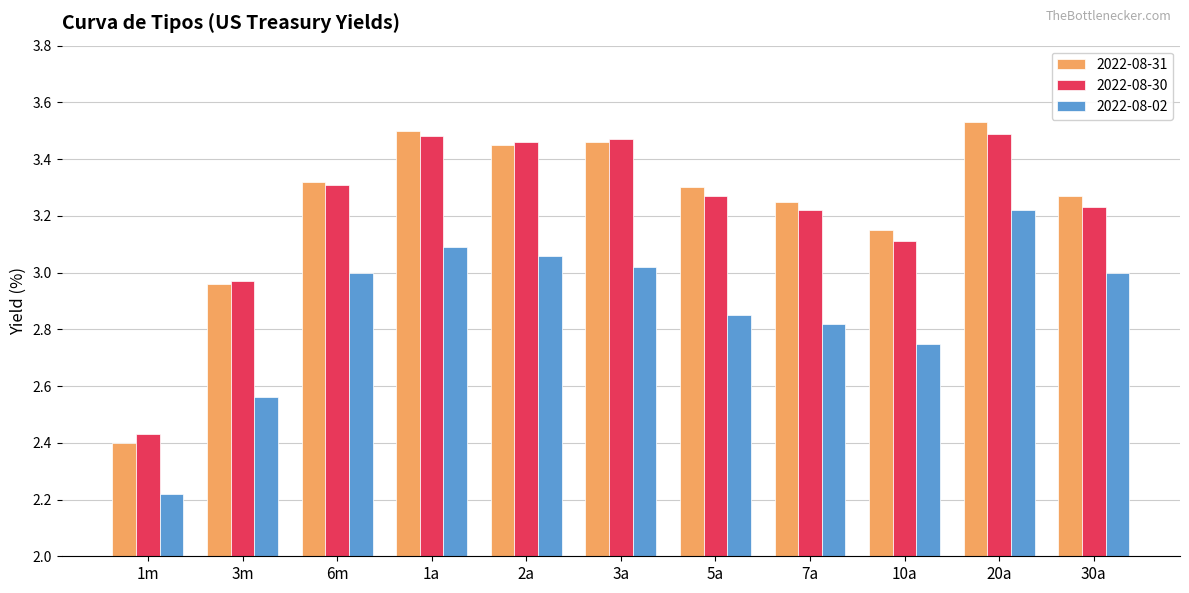

At 5a, list the series in order from largest to smallest.

2022-08-31, 2022-08-30, 2022-08-02